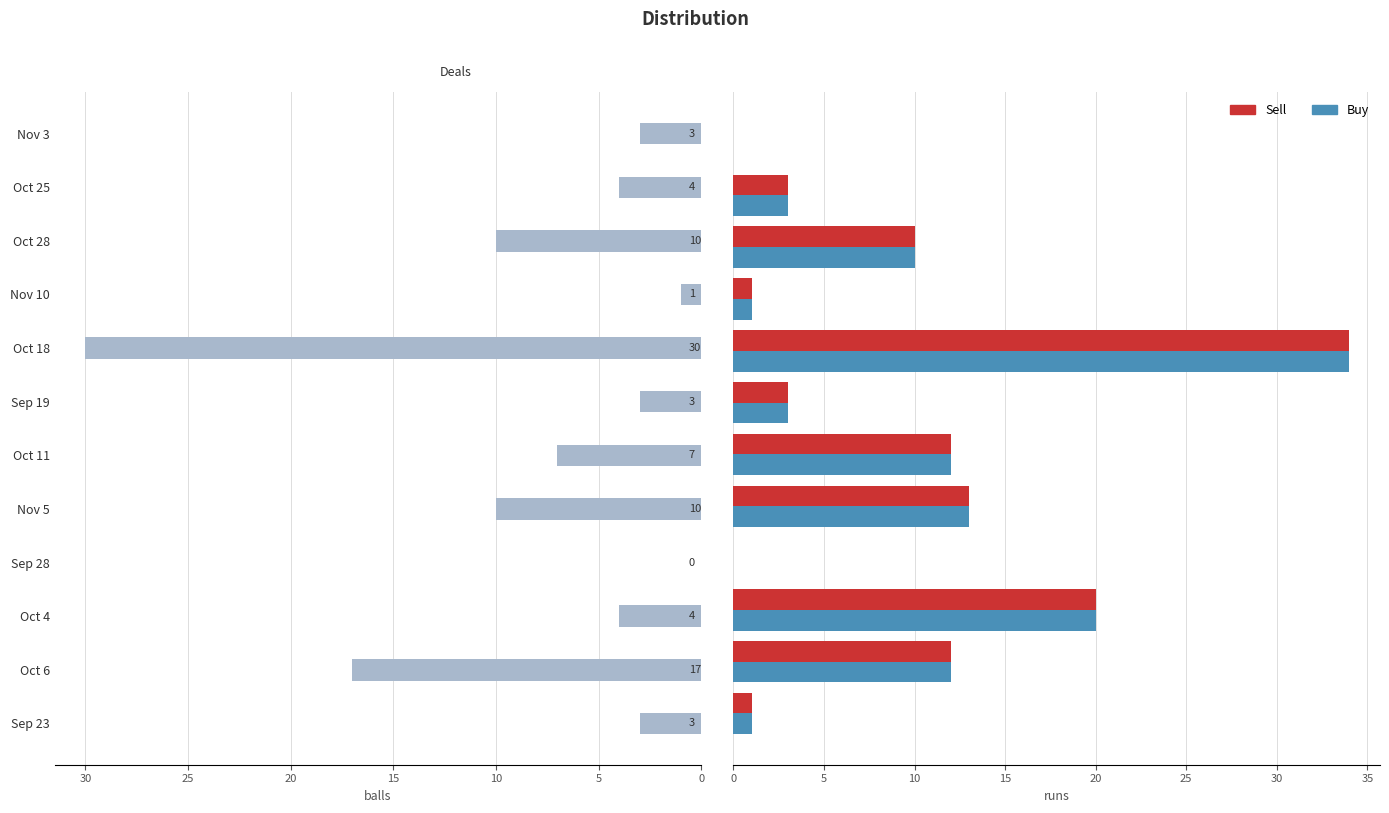

What is the approximate value of balls at Sep 19, to the nearest 5?

5